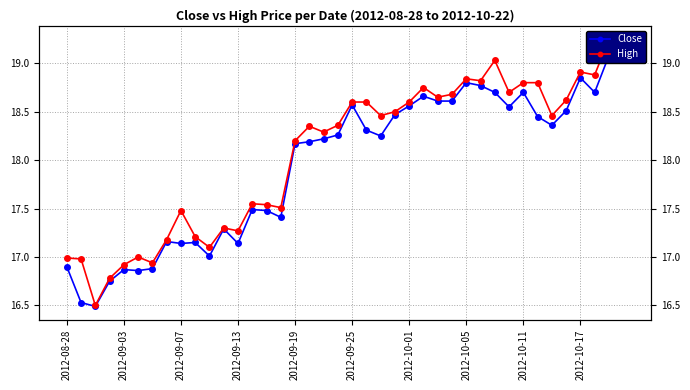

The value of Close at 35 is 18.5. True or false?

True